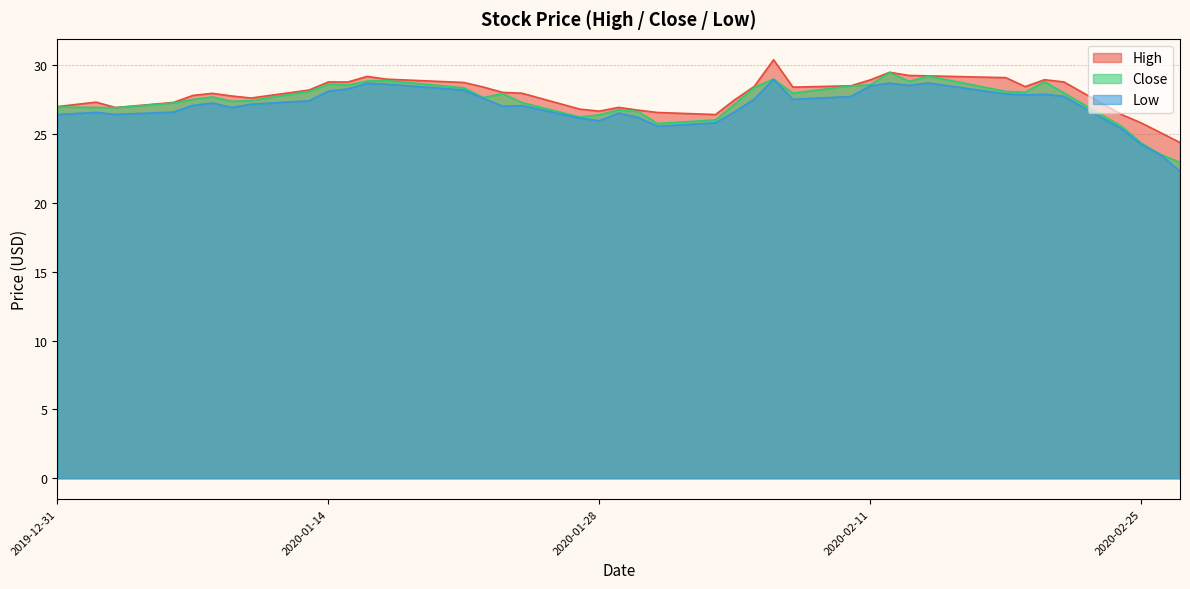

True or false: Close and Low intersect in this chart.

False